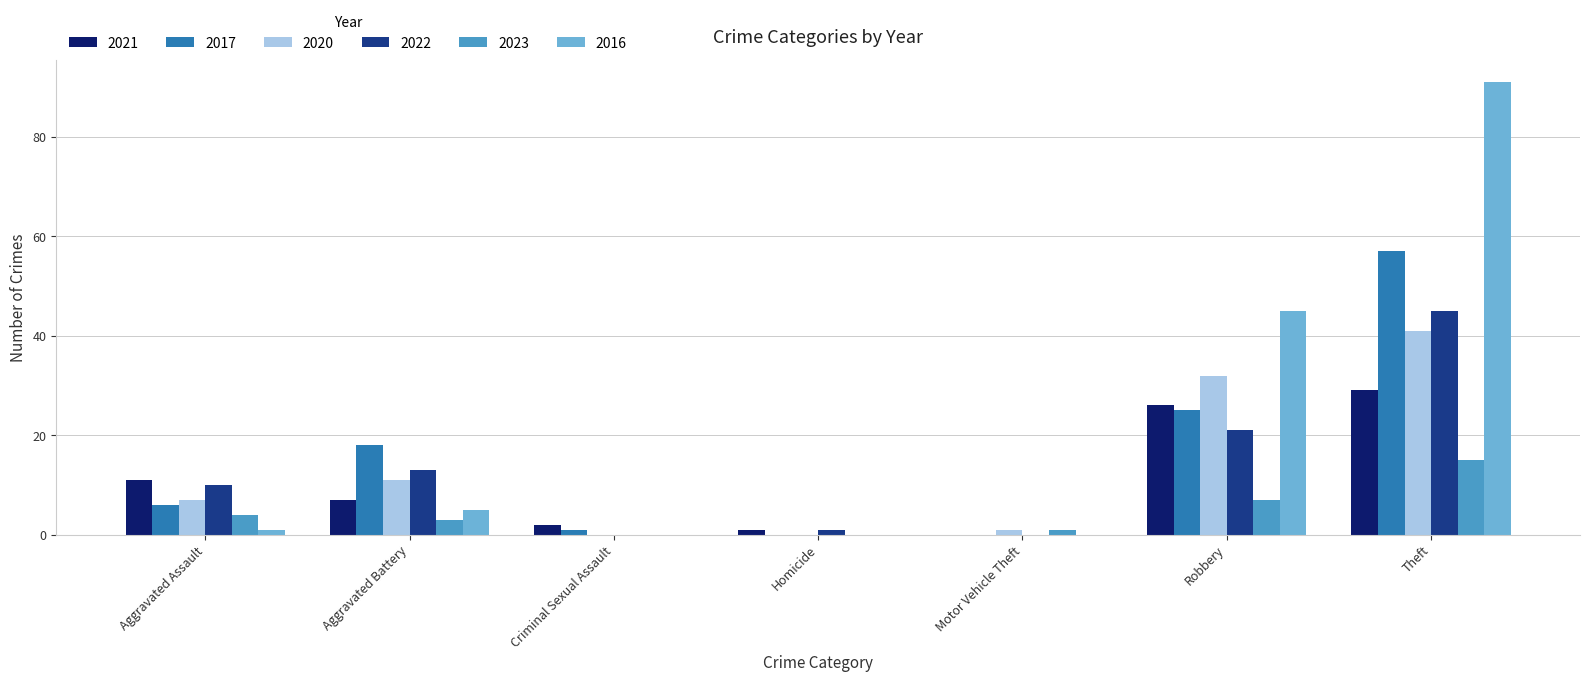

Between Aggravated Assault and Aggravated Battery, which series saw the biggest shift?

2017